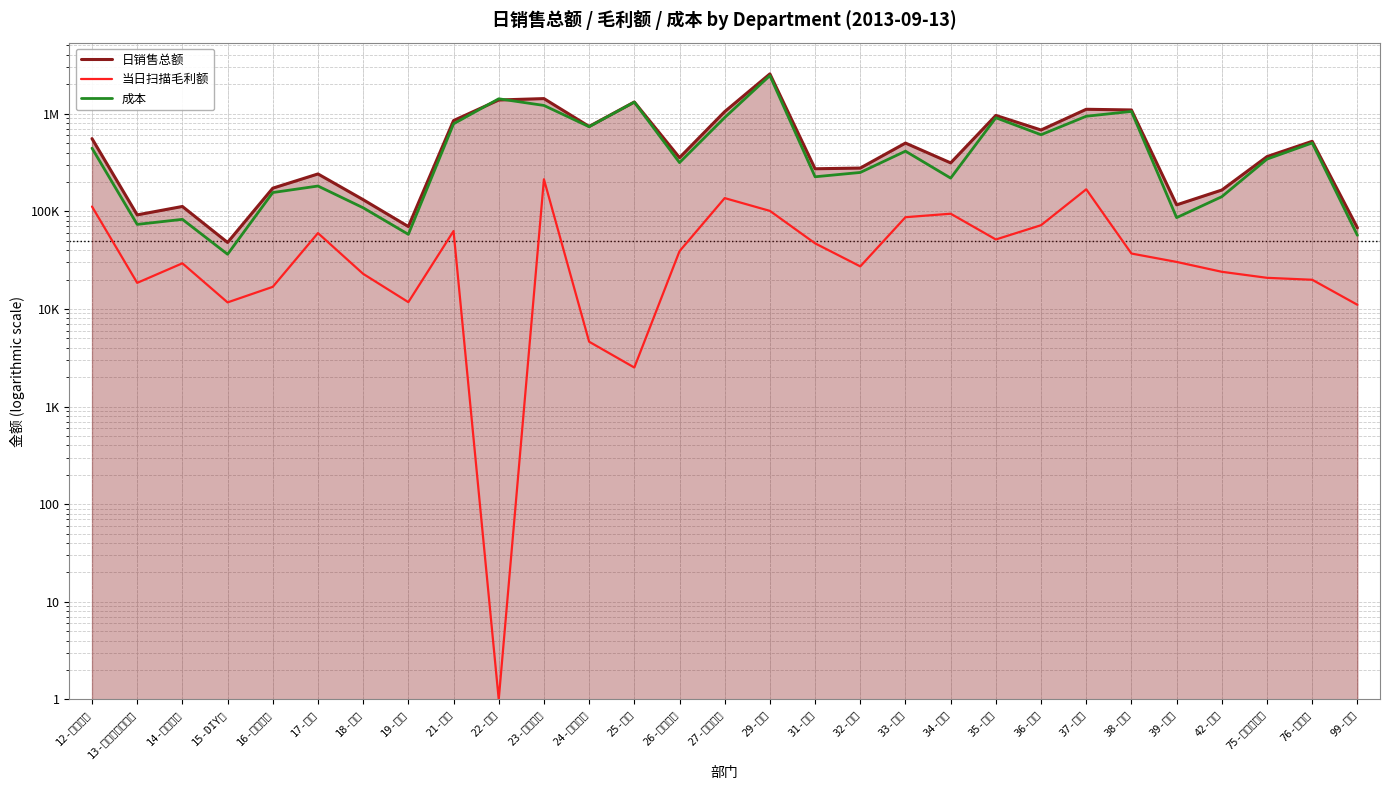

What is the maximum value shown in the chart?

2555531.1